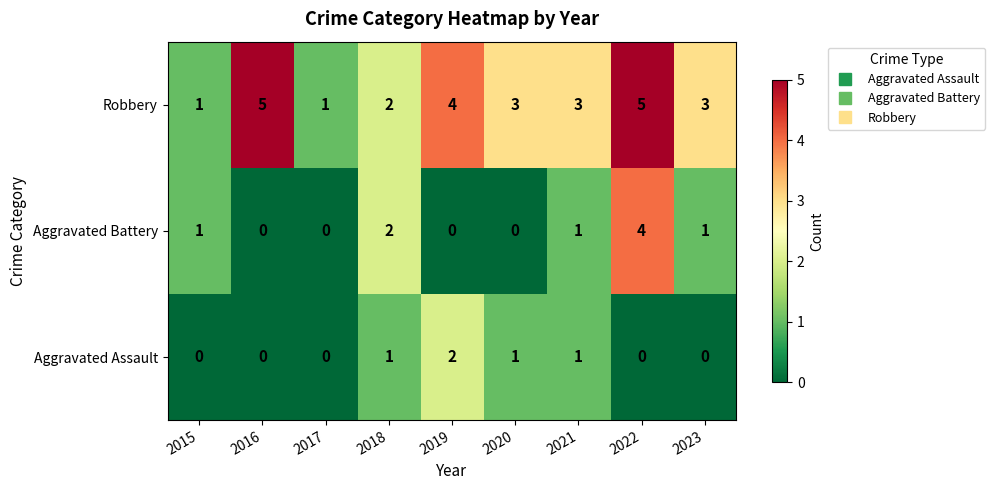

Which series has the largest total across all categories?

Robbery